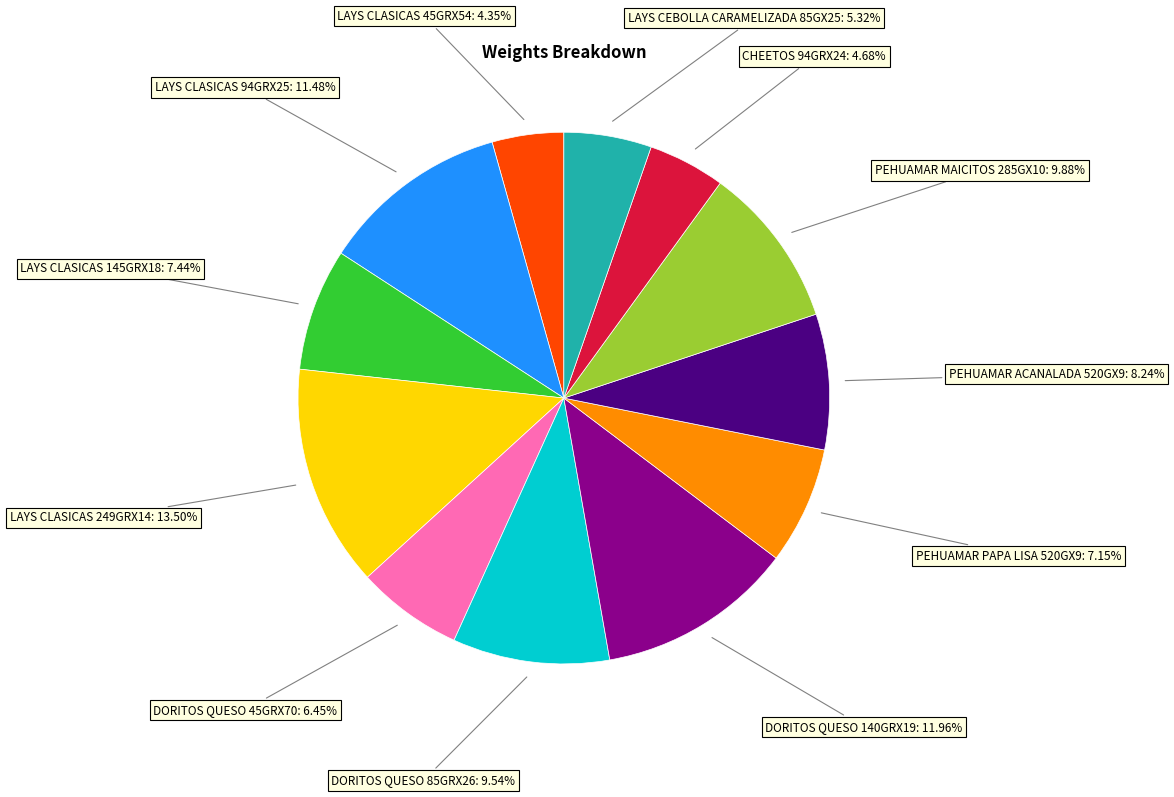

To the nearest percent, what is the average slice percentage?

8%